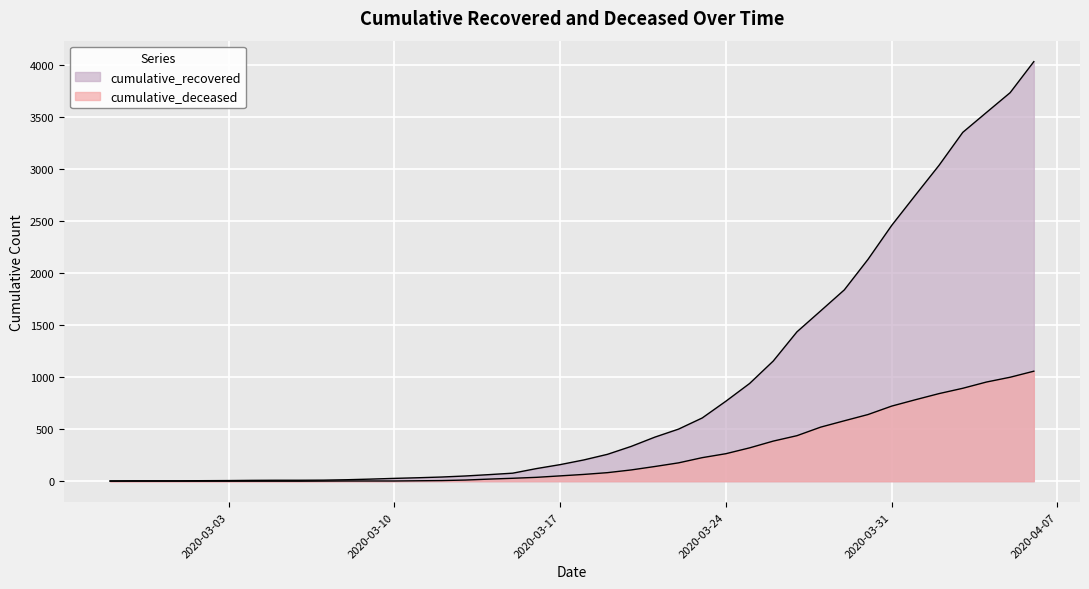

What is the difference between the maximum and minimum values in the cumulative_recovered series?

4025